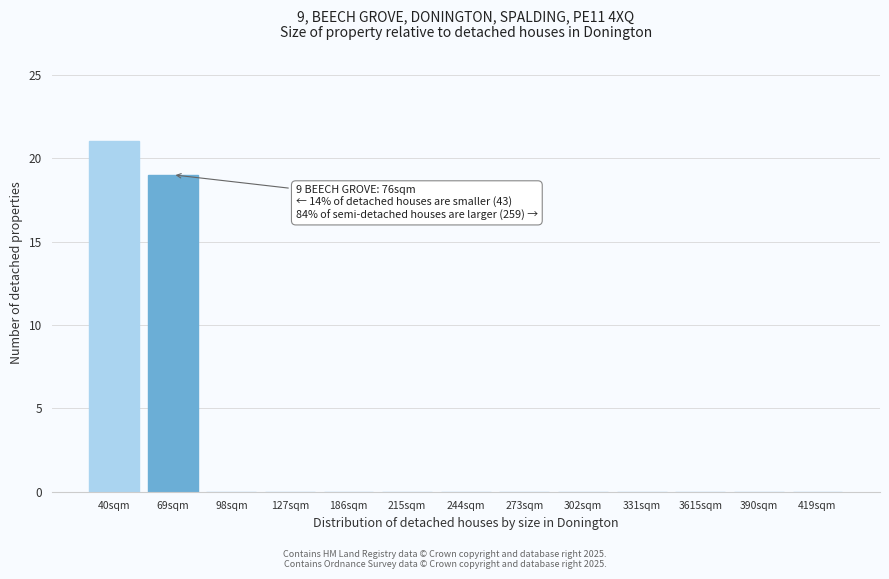

Reading left to right, what are all the values shown in this chart?

40sqm=21	69sqm=19	98sqm=0	127sqm=0	186sqm=0	215sqm=0	244sqm=0	273sqm=0	302sqm=0	331sqm=0	3615sqm=0	390sqm=0	419sqm=0